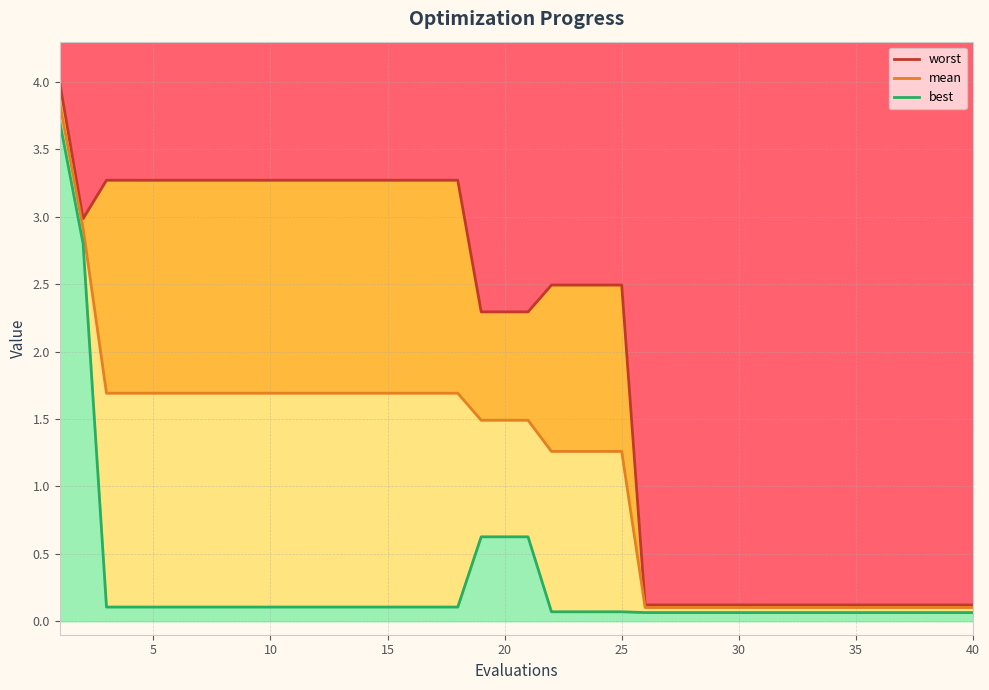

What is the sum of all mean line values?

44.9